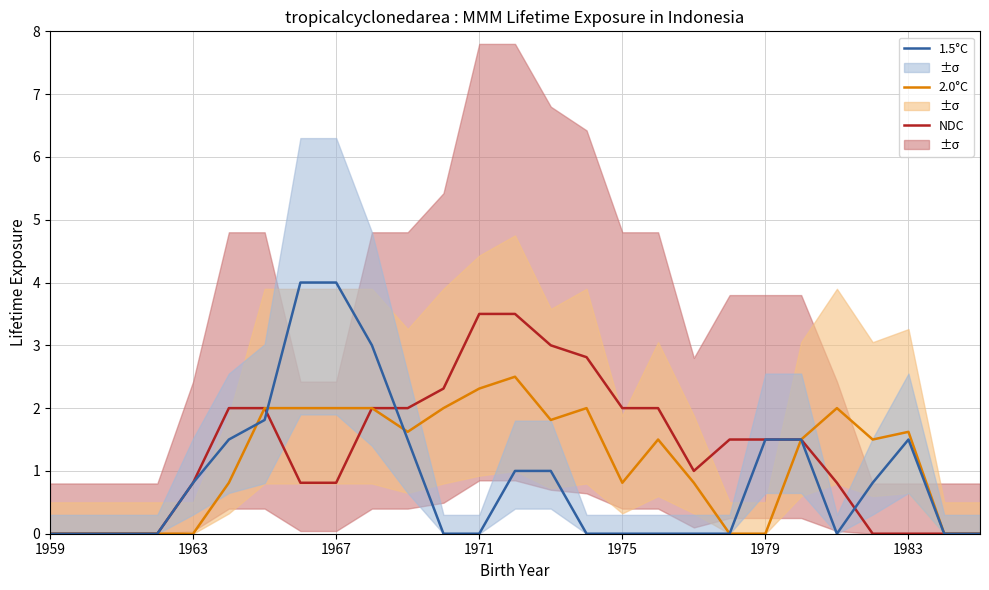

True or false: 1.5°C has a value of 0.8 at 1963.

True